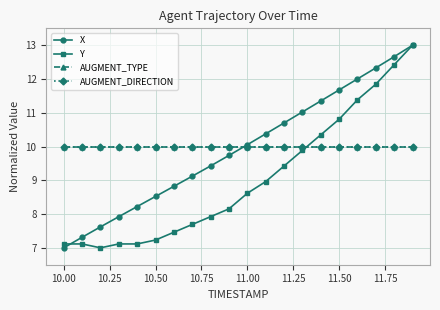

Is this an area chart (filled region under the line)?

No